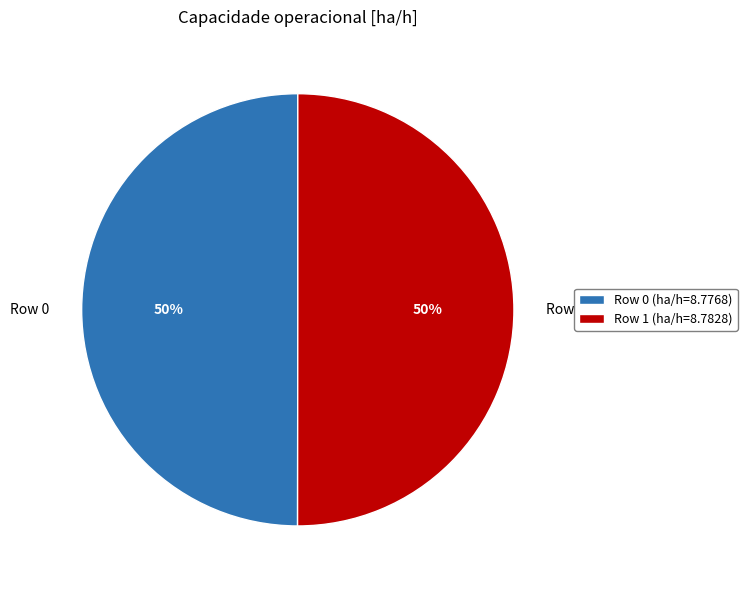

Do Row 1 and Row 0 together represent more than half of the pie?

Yes